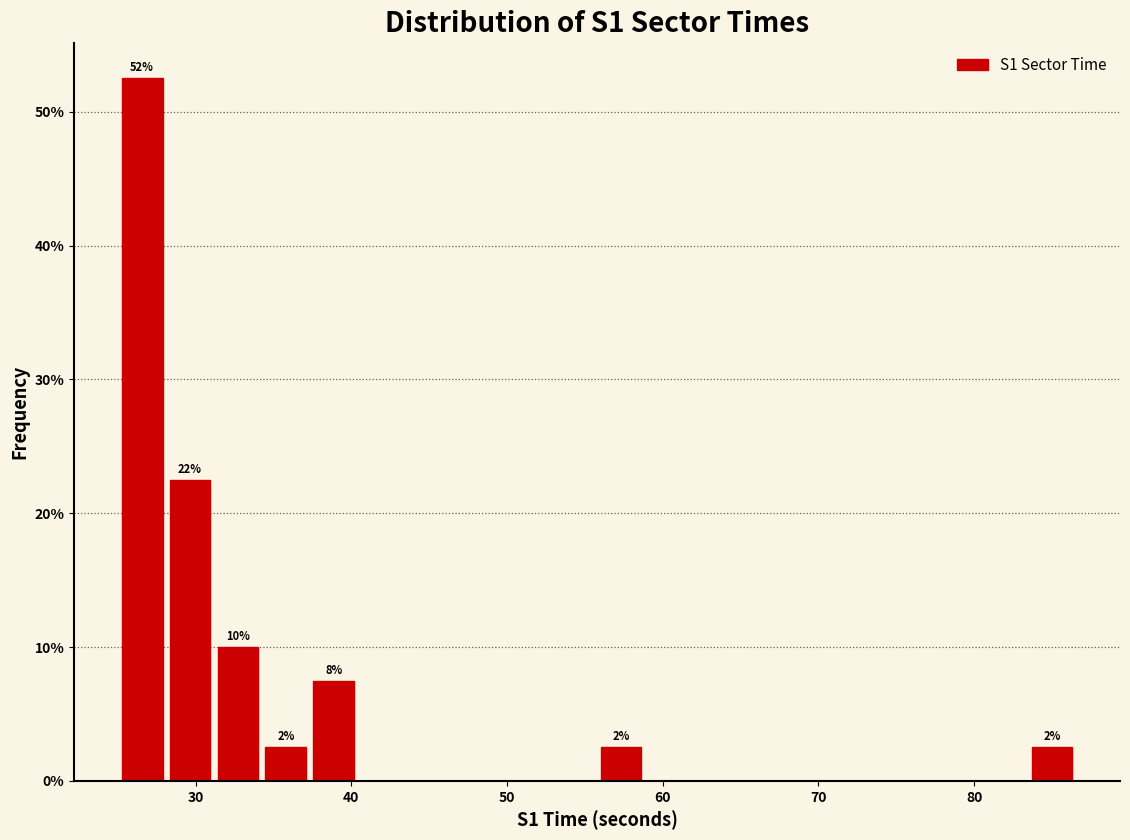

Read against the x-axis, roughly where is the centre of the tallest bar?

27